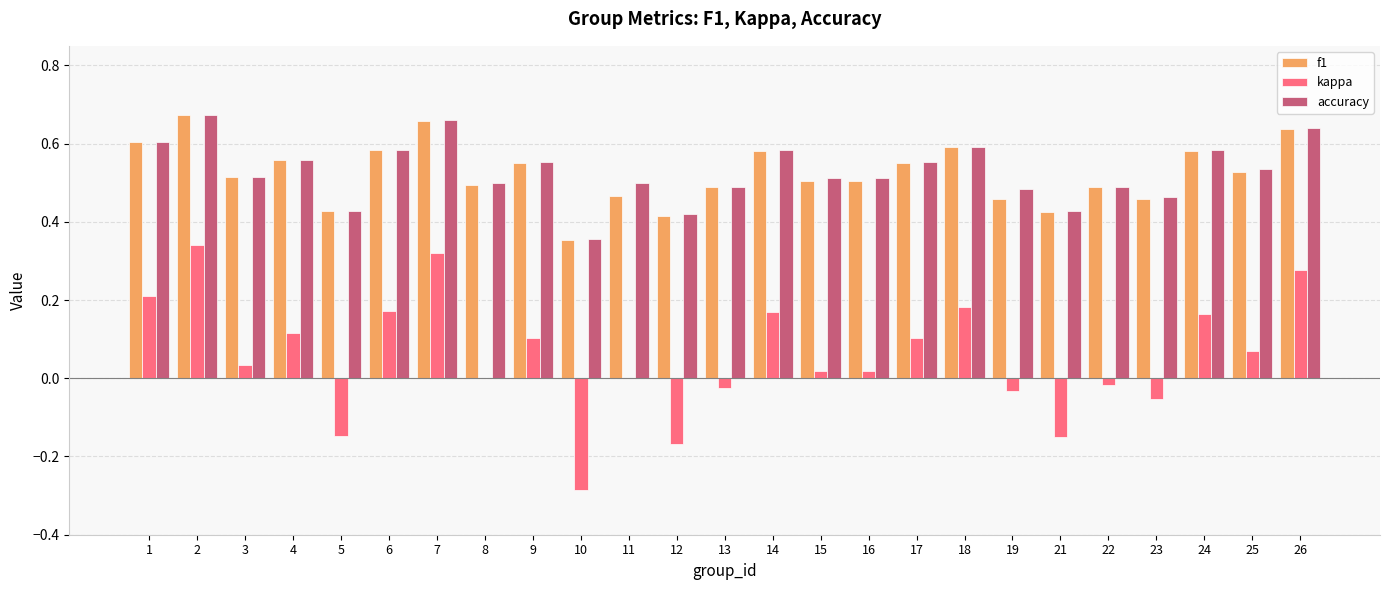

Between 4 and 19, which series saw the biggest shift?

kappa